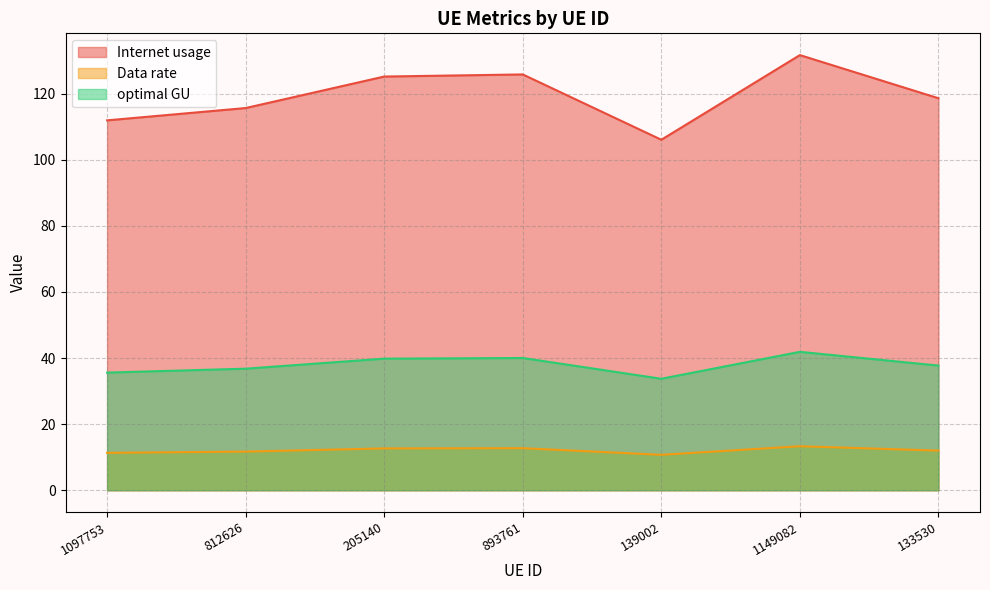

At which category does optimal GU reach its first local peak?

893761